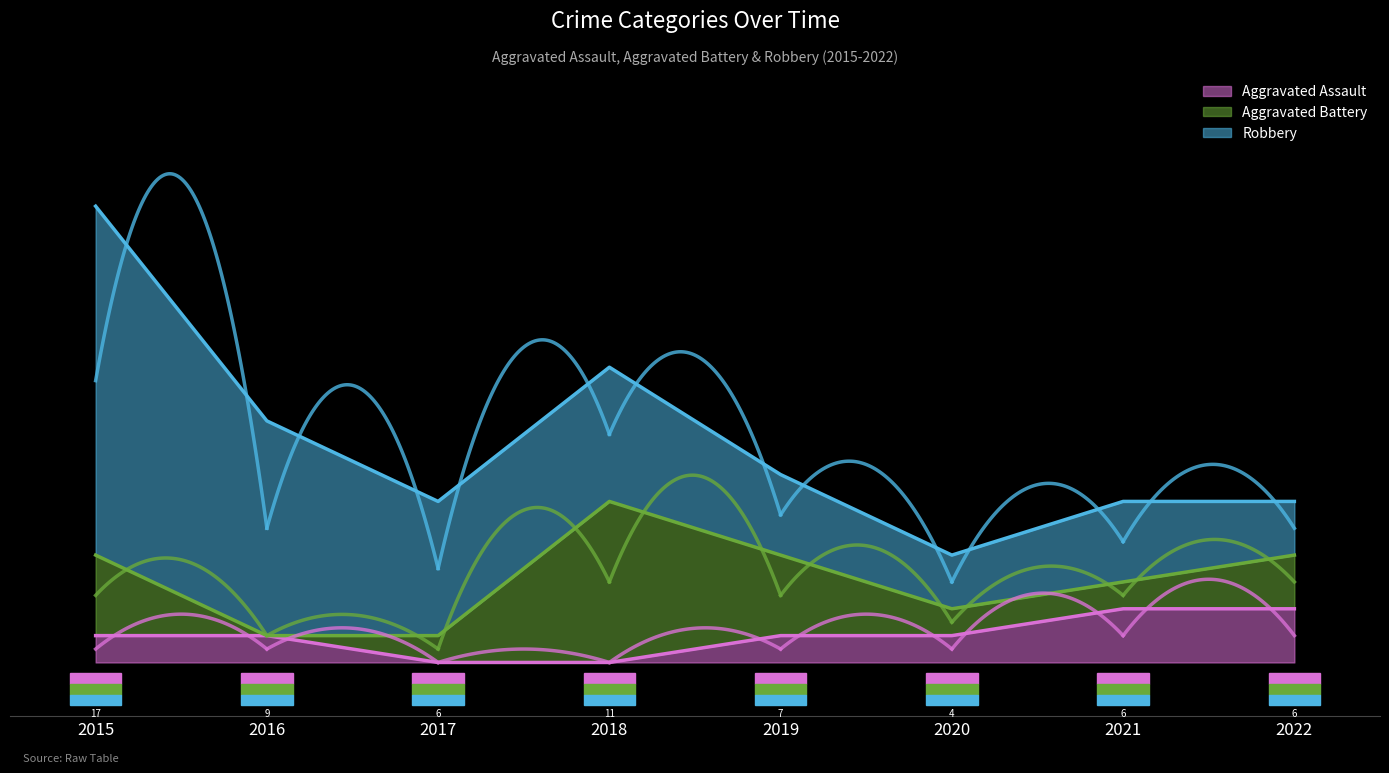

At which label is Aggravated Battery closest to 3?

2015